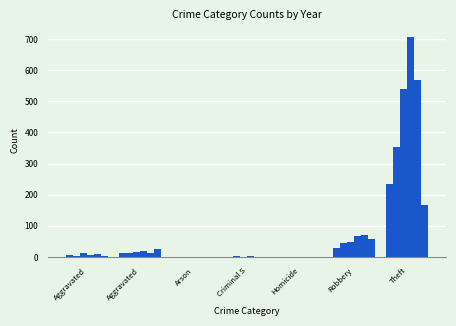

How many series are shown in this chart?

6